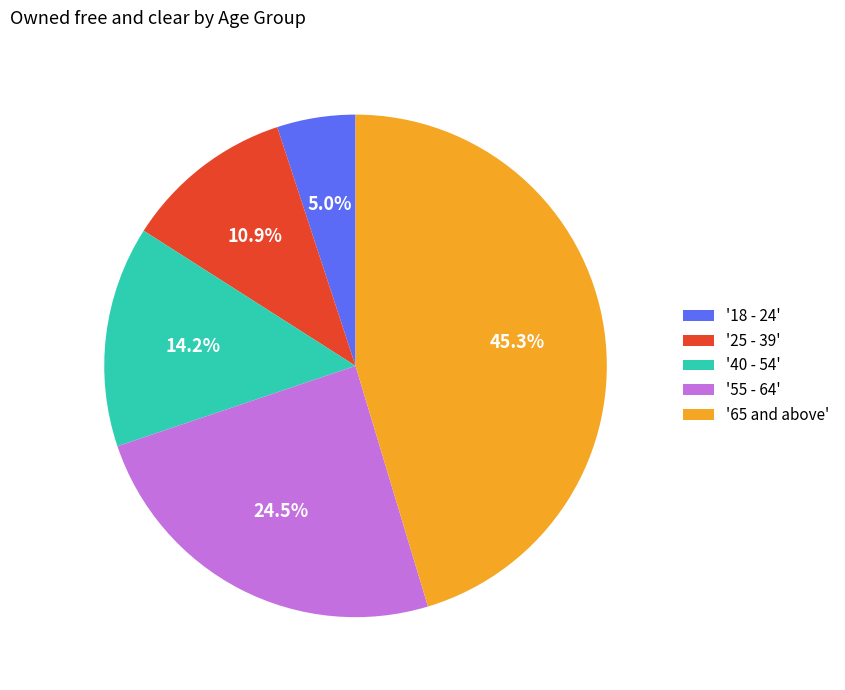

Which slice is the largest?

'65 and above'